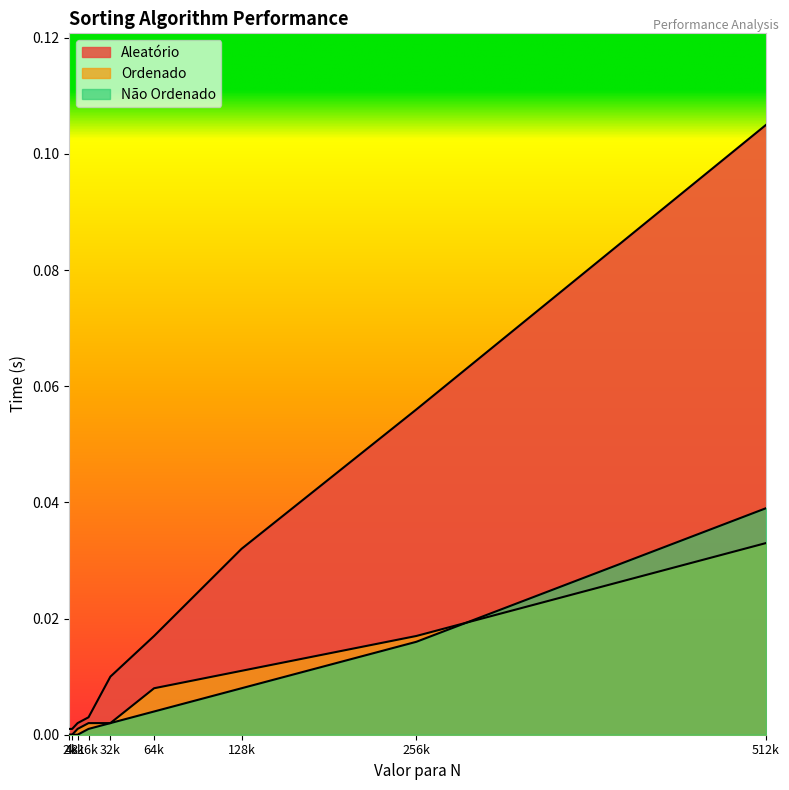

Does the chart display data point markers on the line(s)?

No